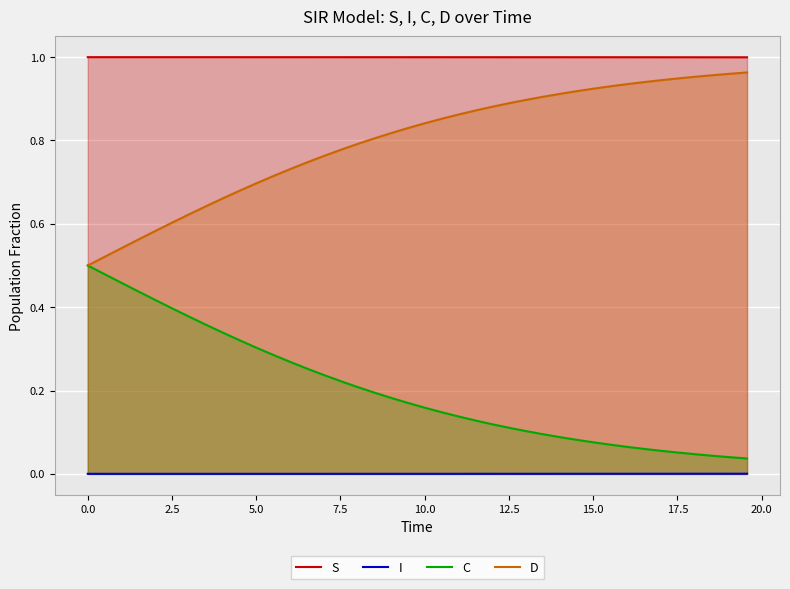

What is the maximum value shown in the chart?

1.0